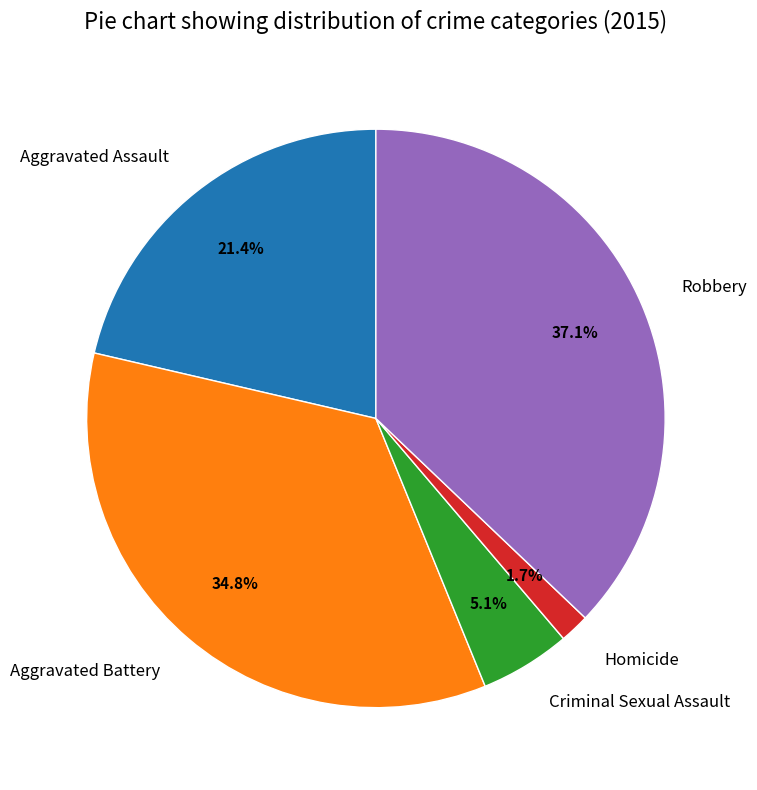

The Criminal Sexual Assault slice represents 16% of the pie. True or false?

False